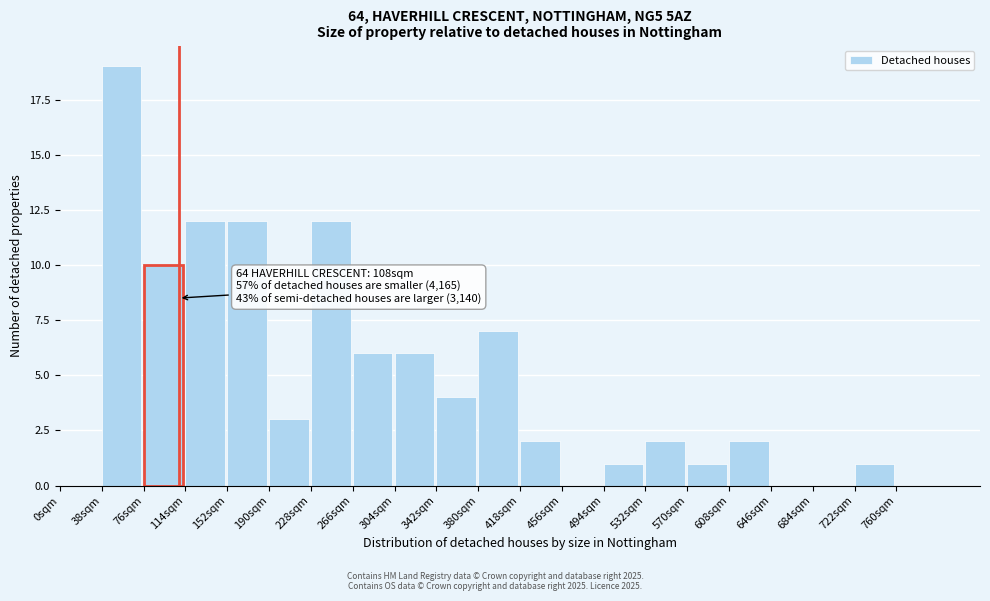

Which range on the x-axis has the tallest bar?

38 to 76